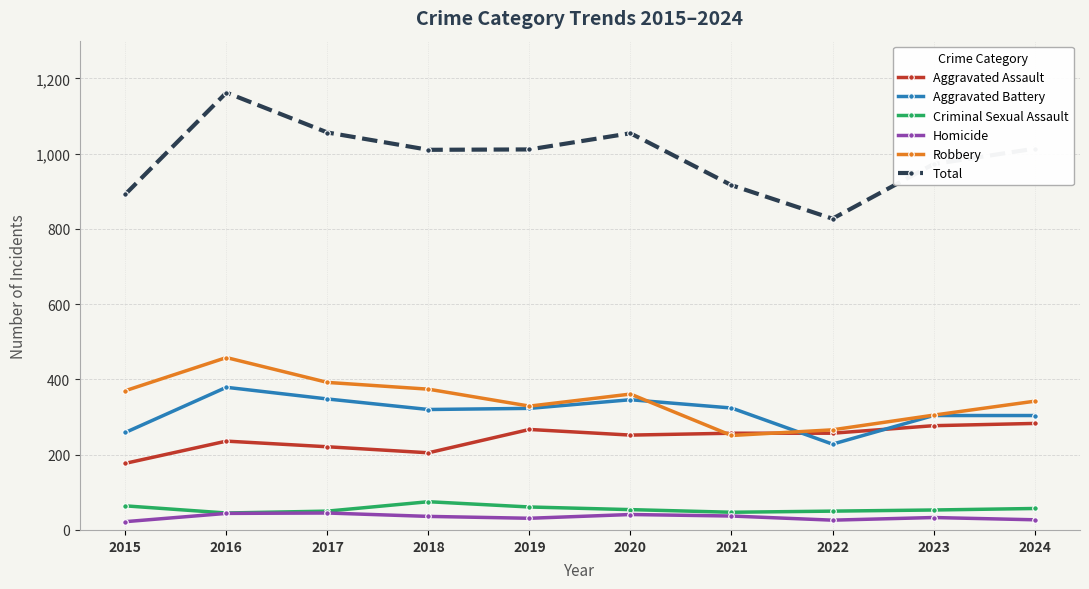

What is the value of the Homicide point at the 6th from the left?

41